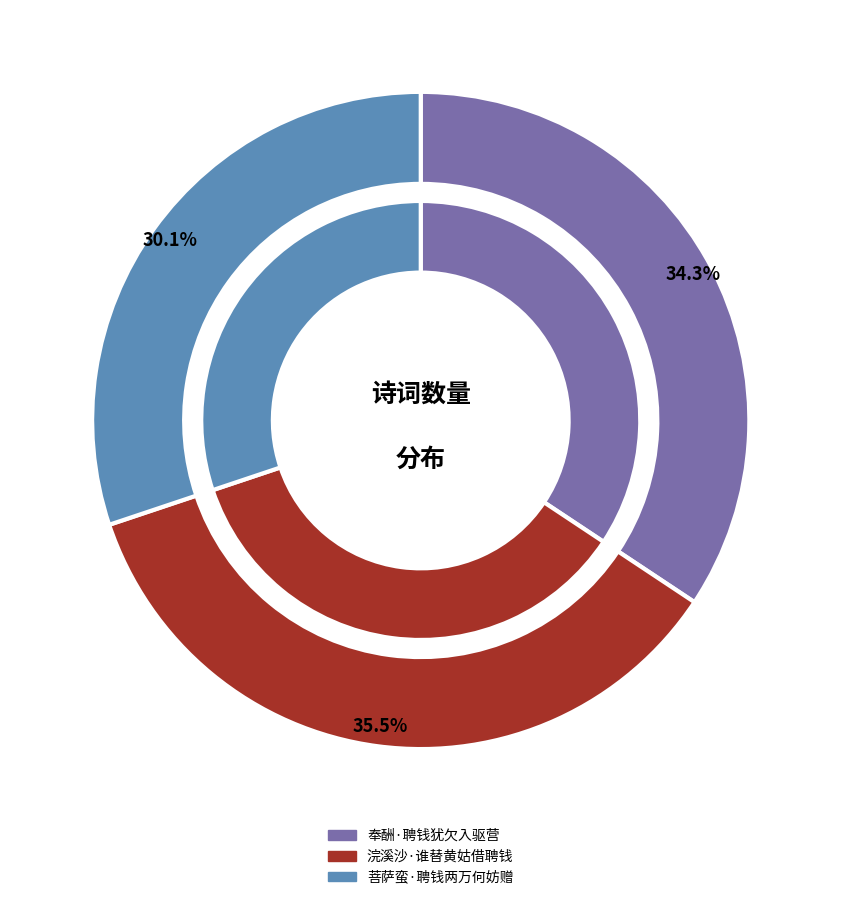

True or false: 奉酬·聘钱犹欠入驱营 accounts for 34% of the total.

True